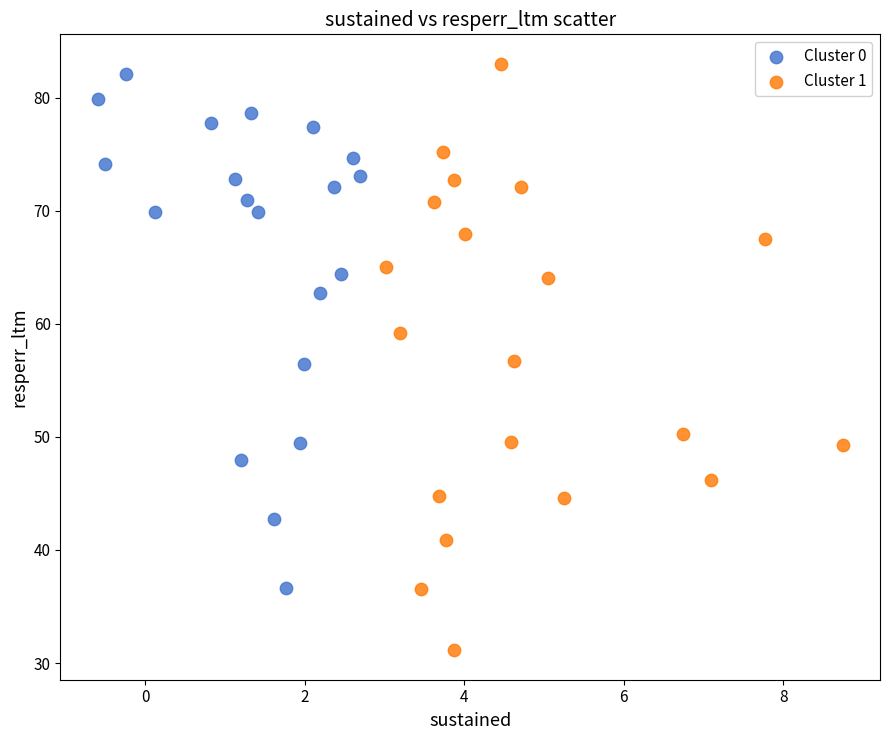

Which series has the widest spread of Y values?

Cluster 1